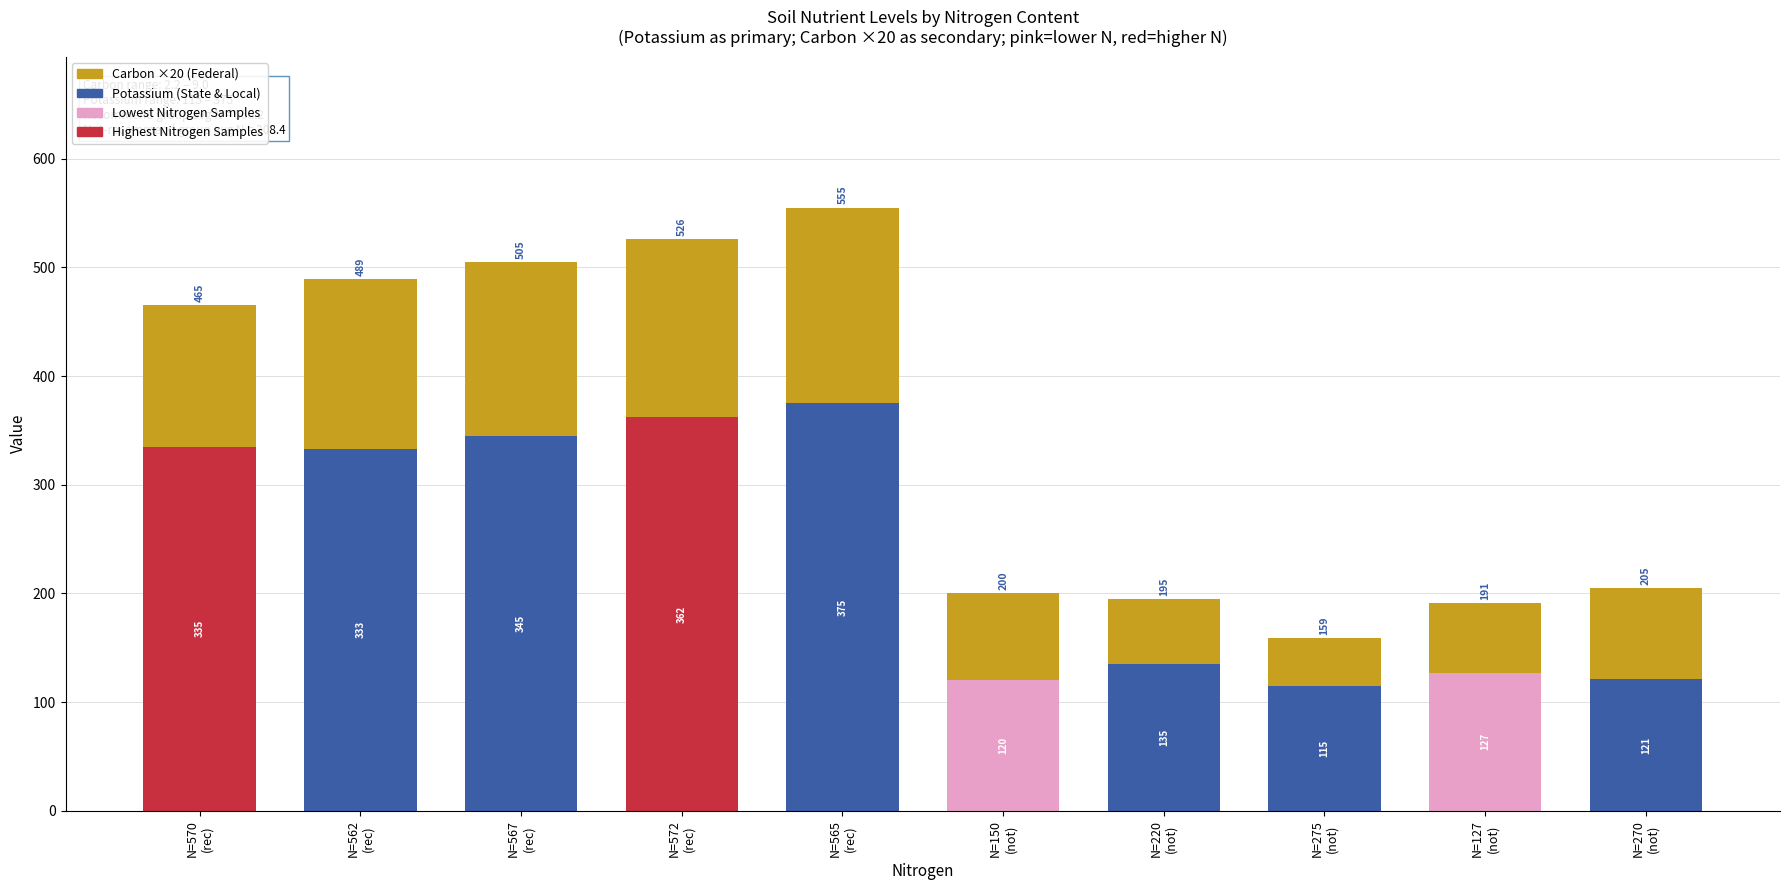

Reading right to left, transcribe the values for Potassium (State & Local).

121	127	115	135	120	375	362	345	333	335